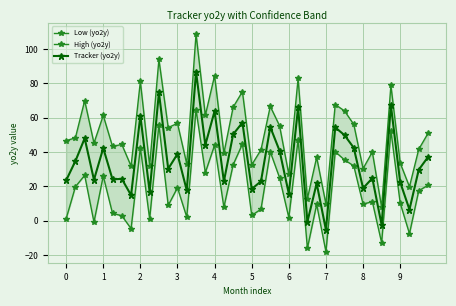

Which category has the lowest value in the Tracker (yo2y) series?

7